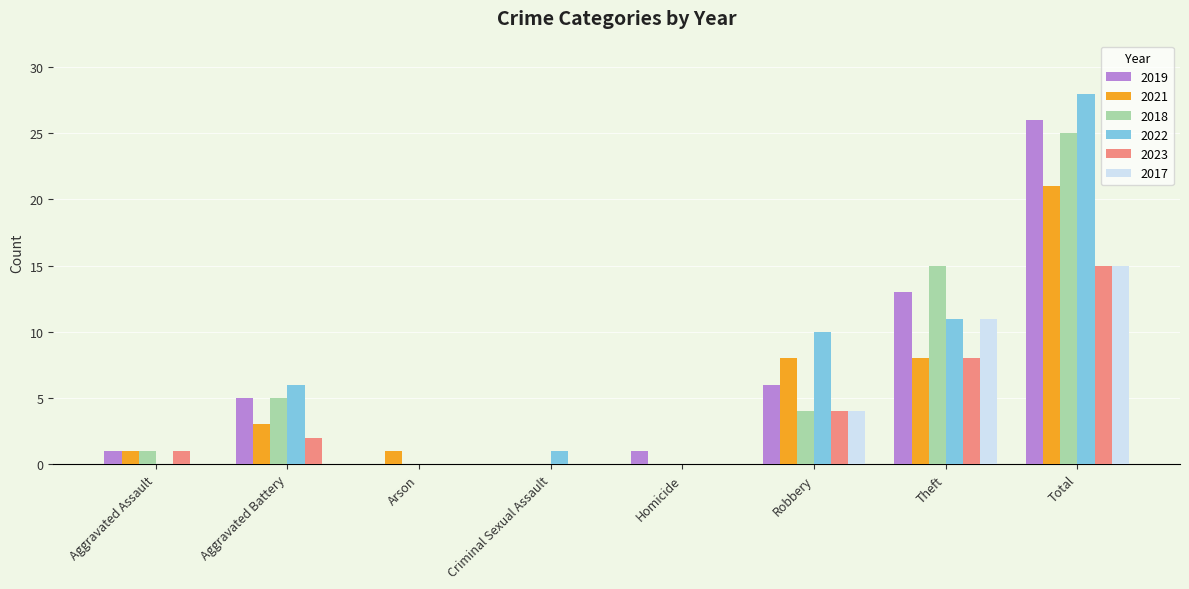

Is the value of 2019 at Theft greater than the value of 2021 at Aggravated Battery?

Yes